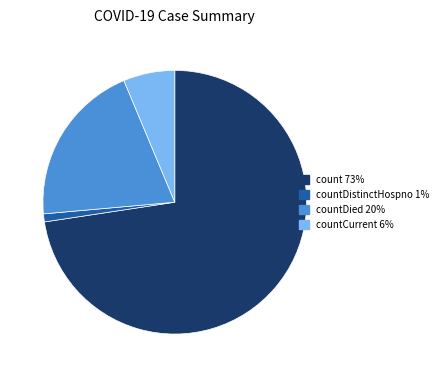

Is there a majority slice in this chart?

Yes